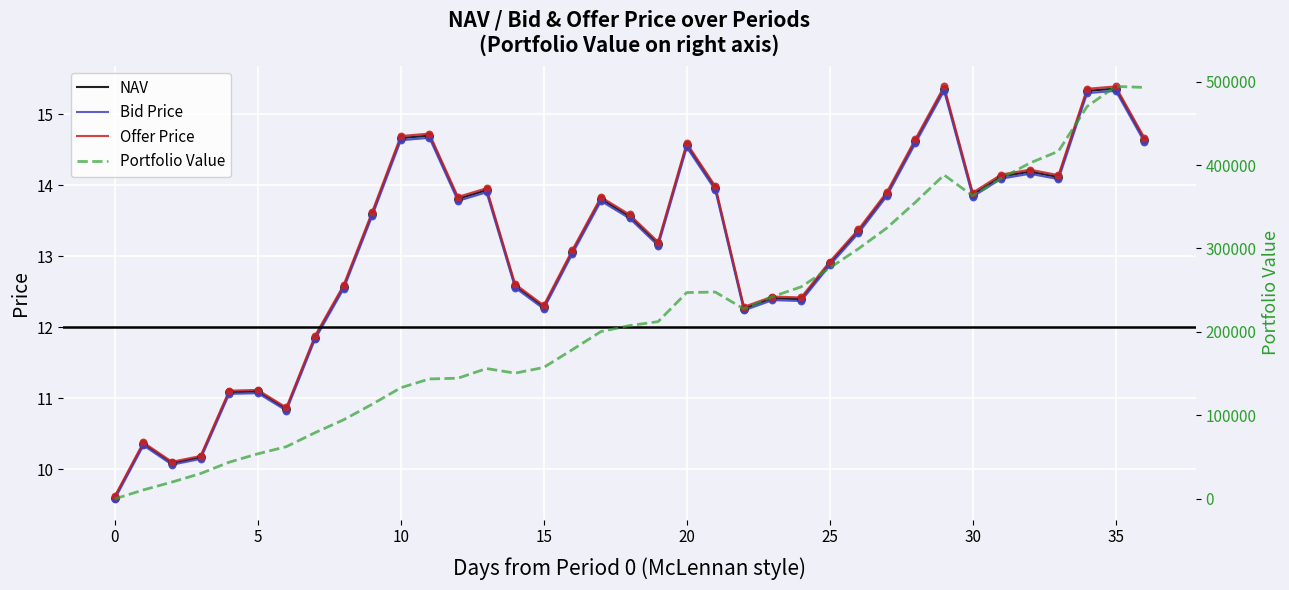

Which series has the largest total across all categories?

Portfolio Value